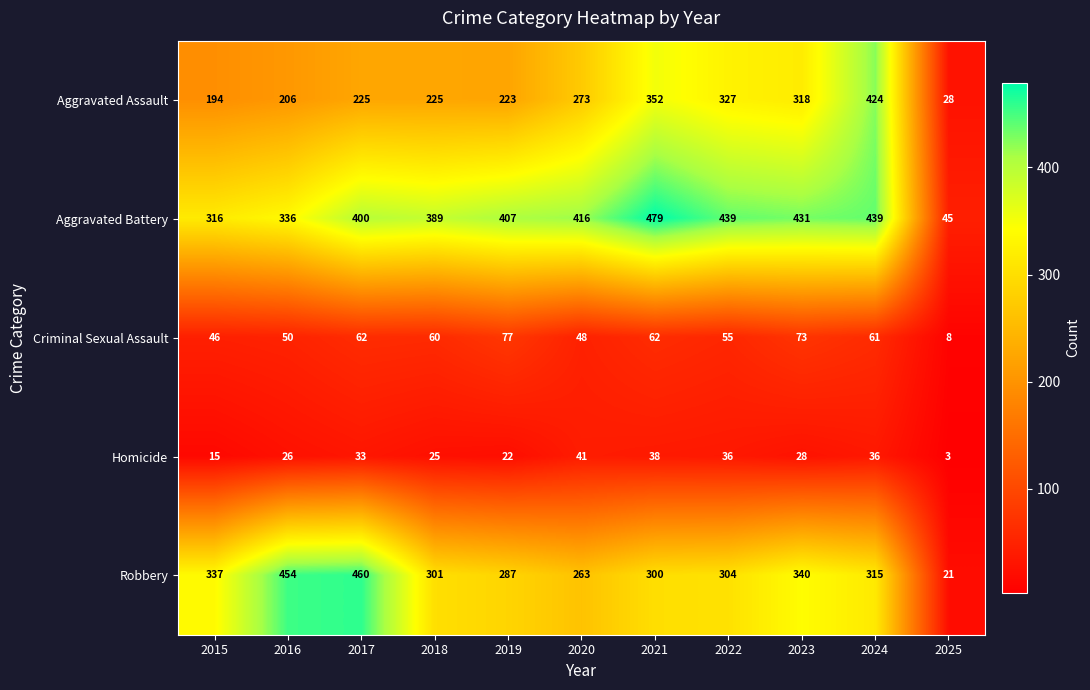

What is the approximate value of Aggravated Battery at 2024, to the nearest 50?

450